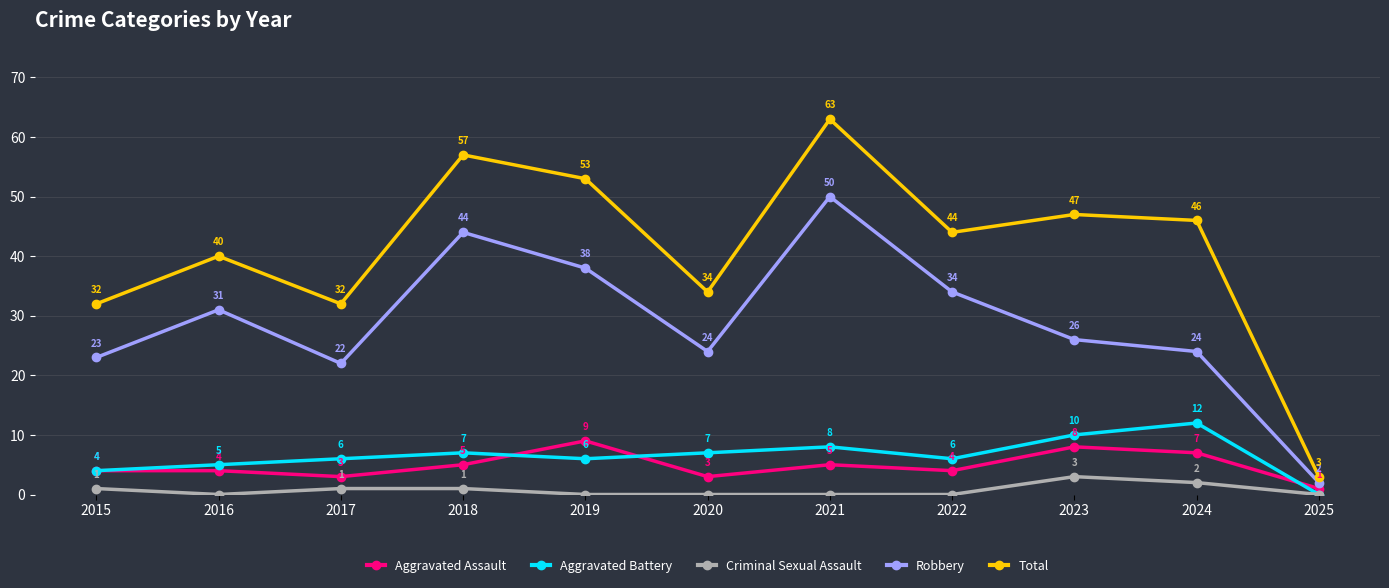

How many interior local valleys does the Aggravated Assault series have?

3